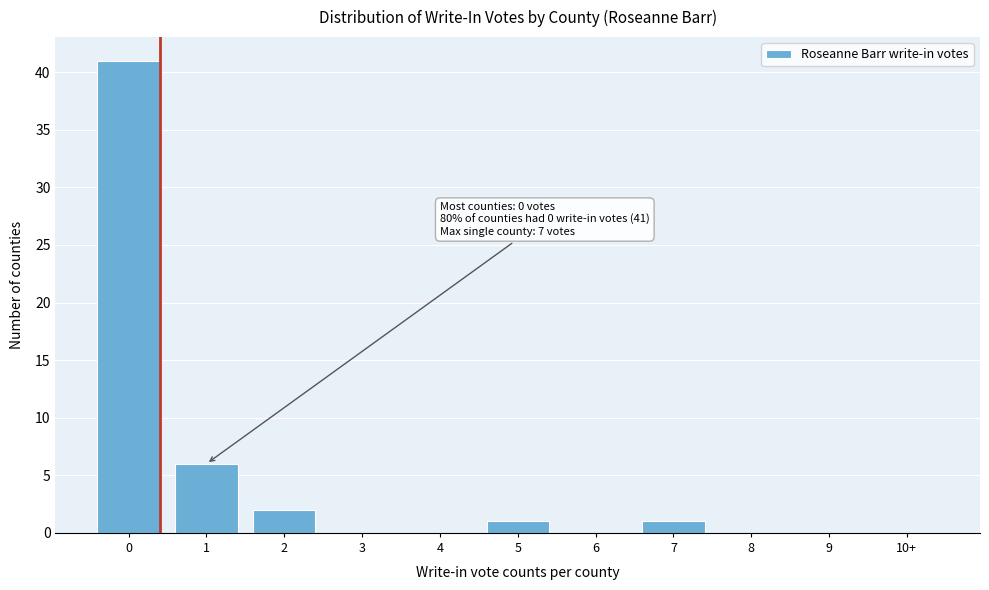

Reading right to left, what are all the values shown in this chart?

10+=0	9=0	8=0	7=1	6=0	5=1	4=0	3=0	2=2	1=6	0=41